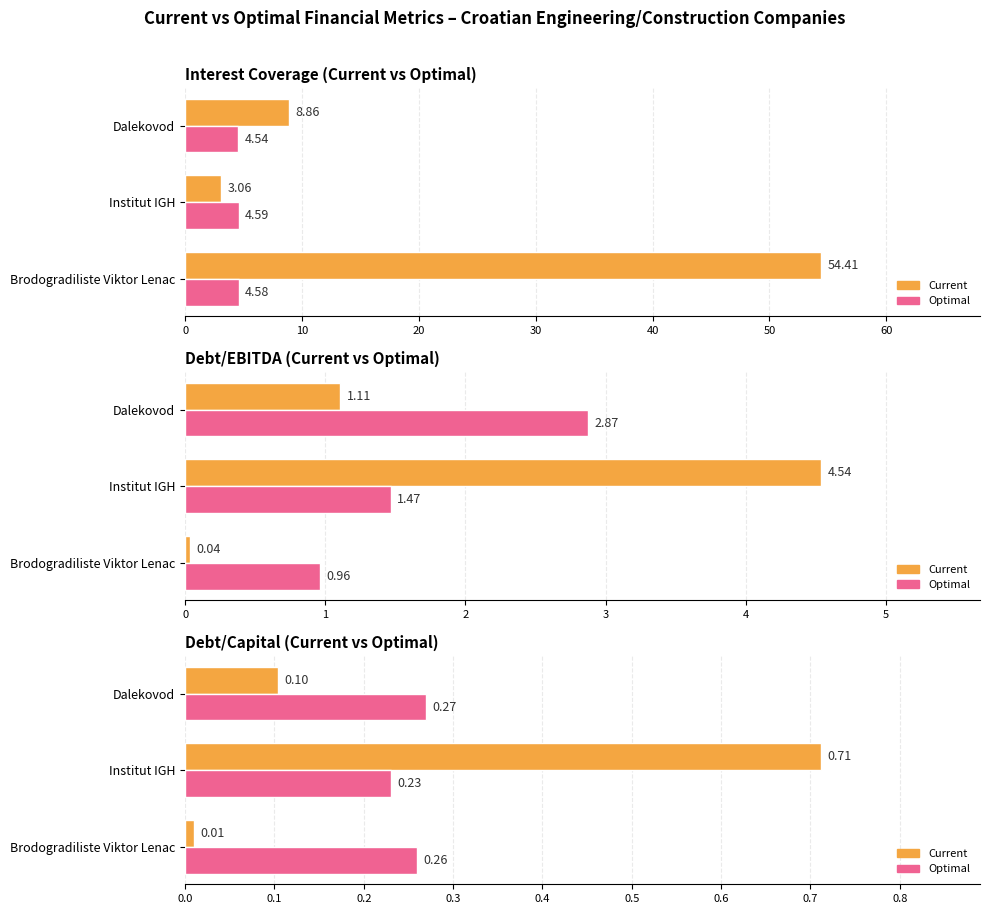

Which series has the largest range (max minus min)?

Current (current interest coverage)